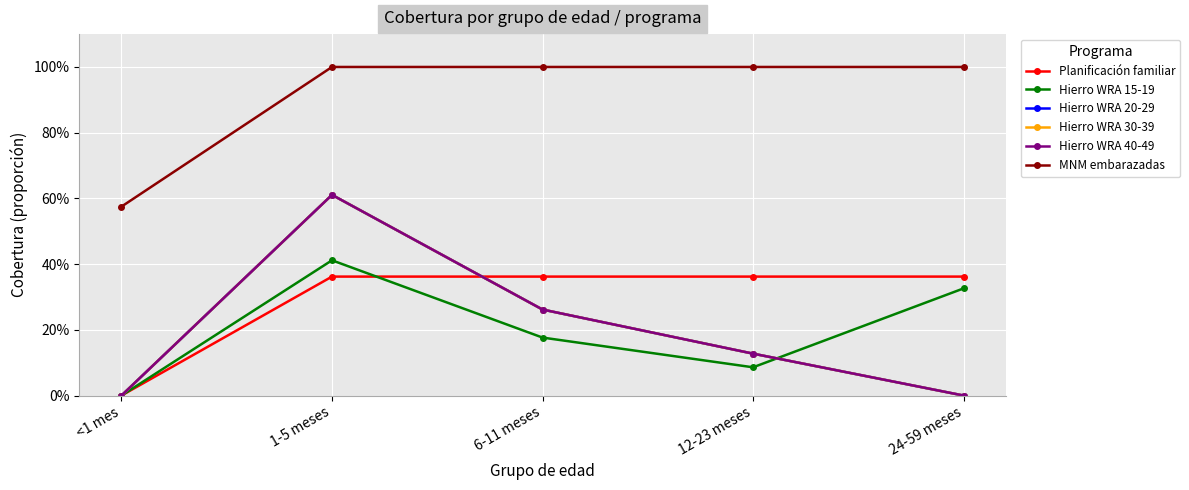

True or false: MNM embarazadas has more than 0 points higher than both neighbors.

False